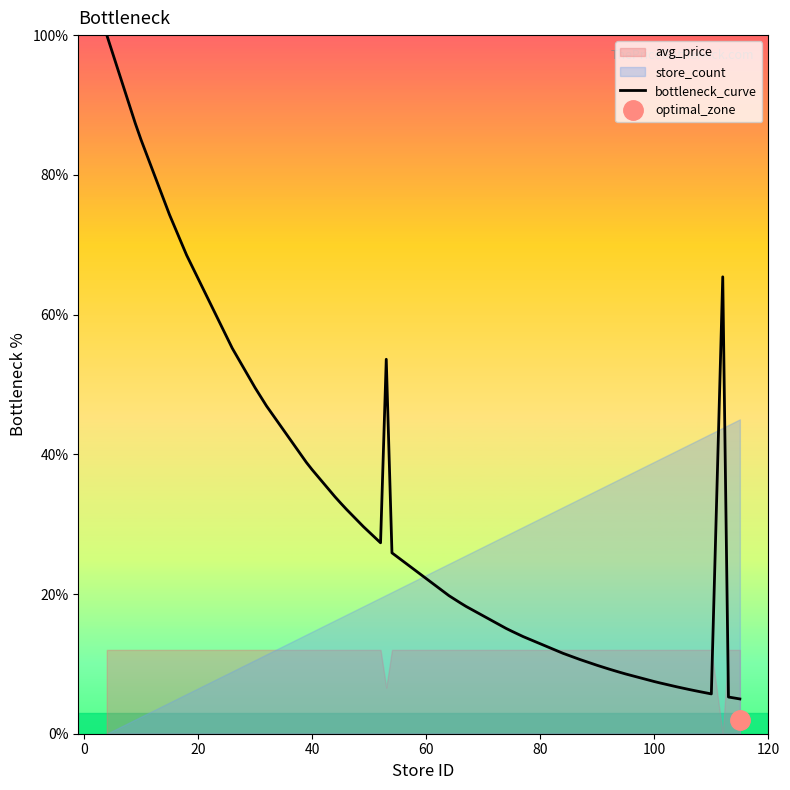

What is the difference between the maximum and second lowest values?

94.7